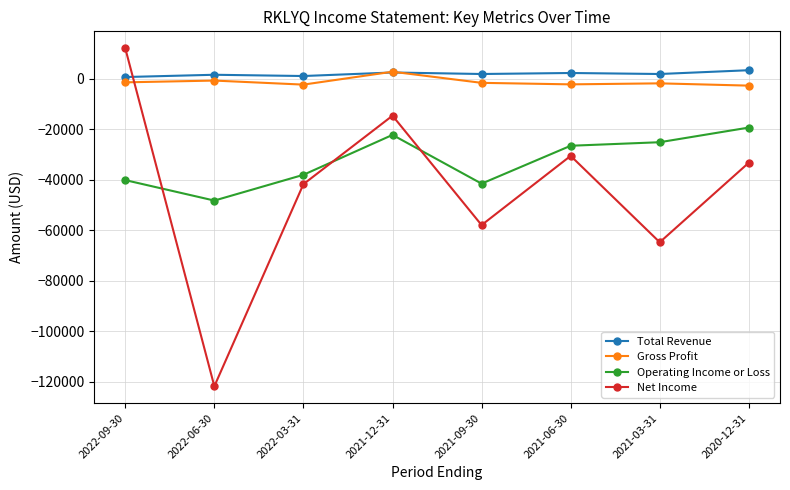

Count the number of categories in the chart.

8